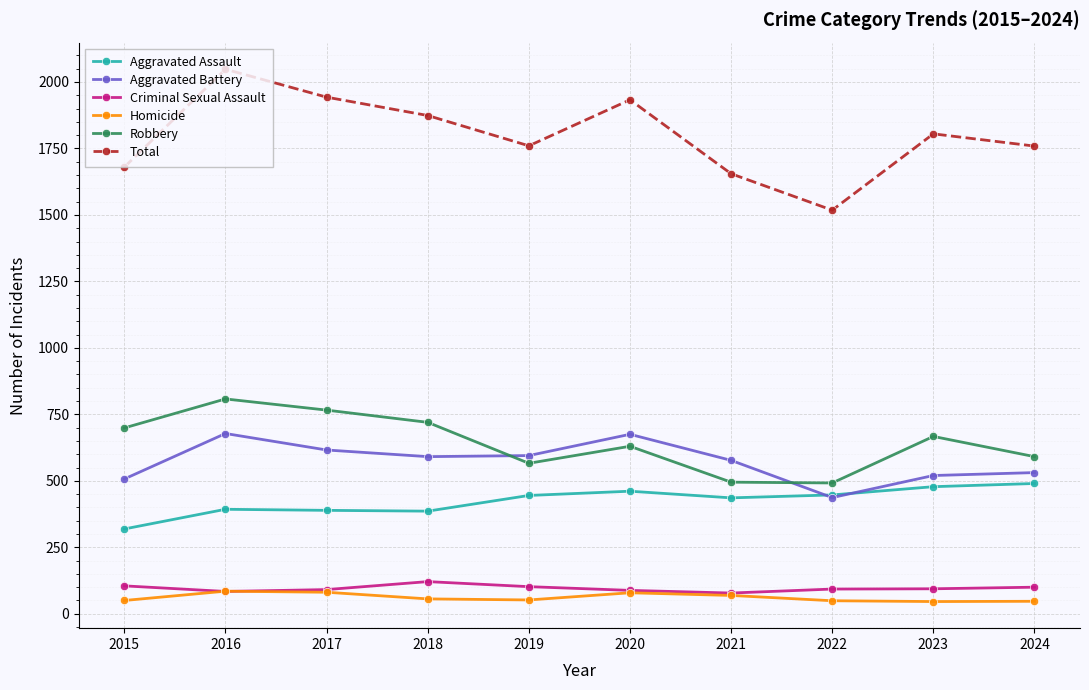

What is the lowest value of the Criminal Sexual Assault series?

78